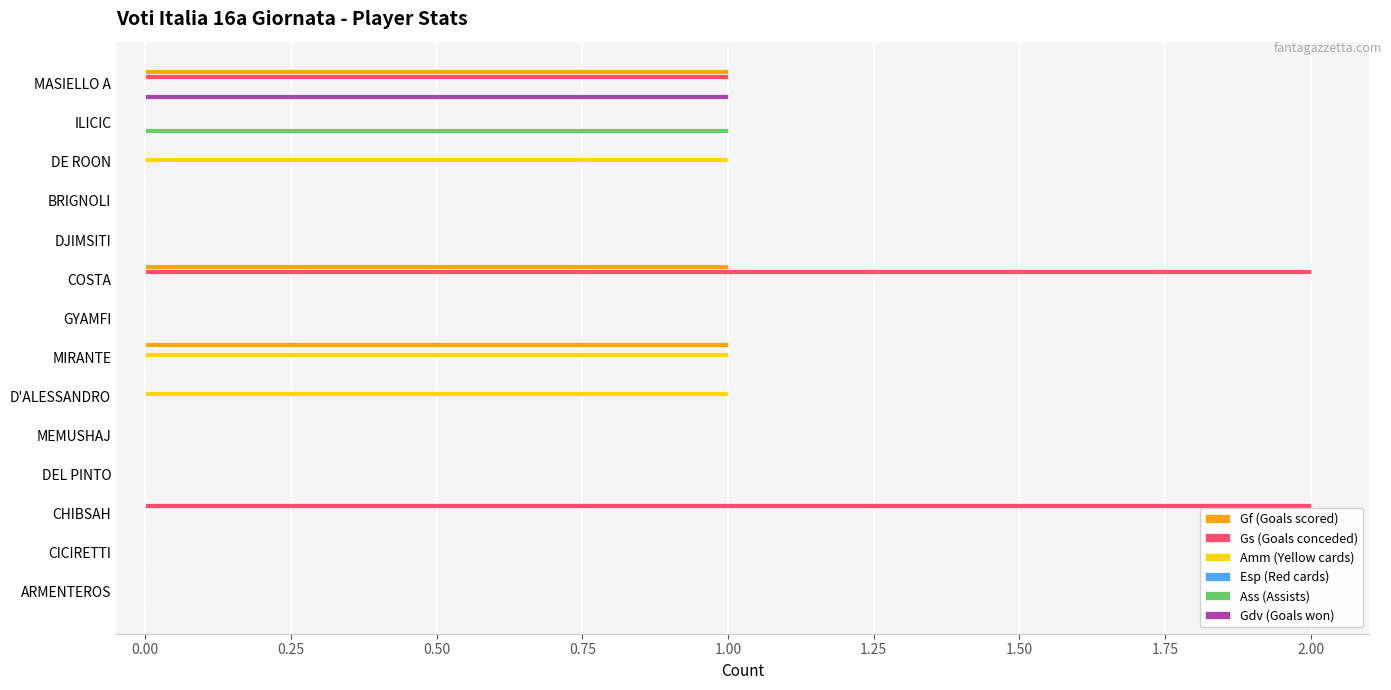

True or false: Gs (Goals conceded) has a value of -1 at DJIMSITI.

False